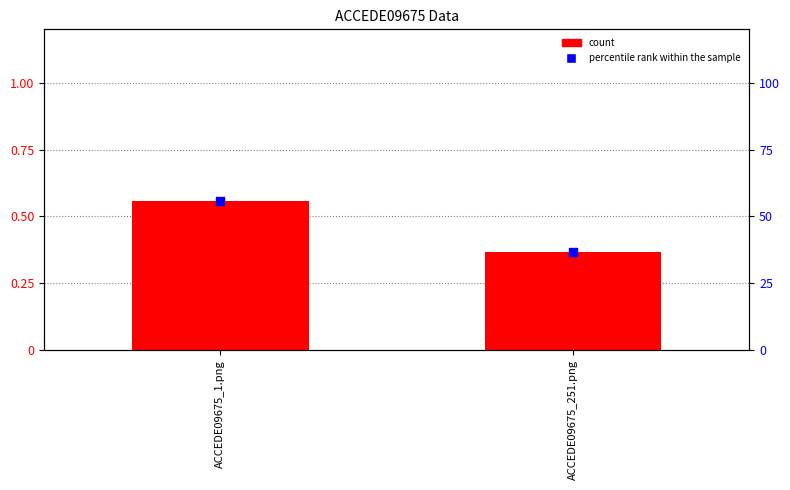

Which series has the largest total across all categories?

percentile rank within the sample